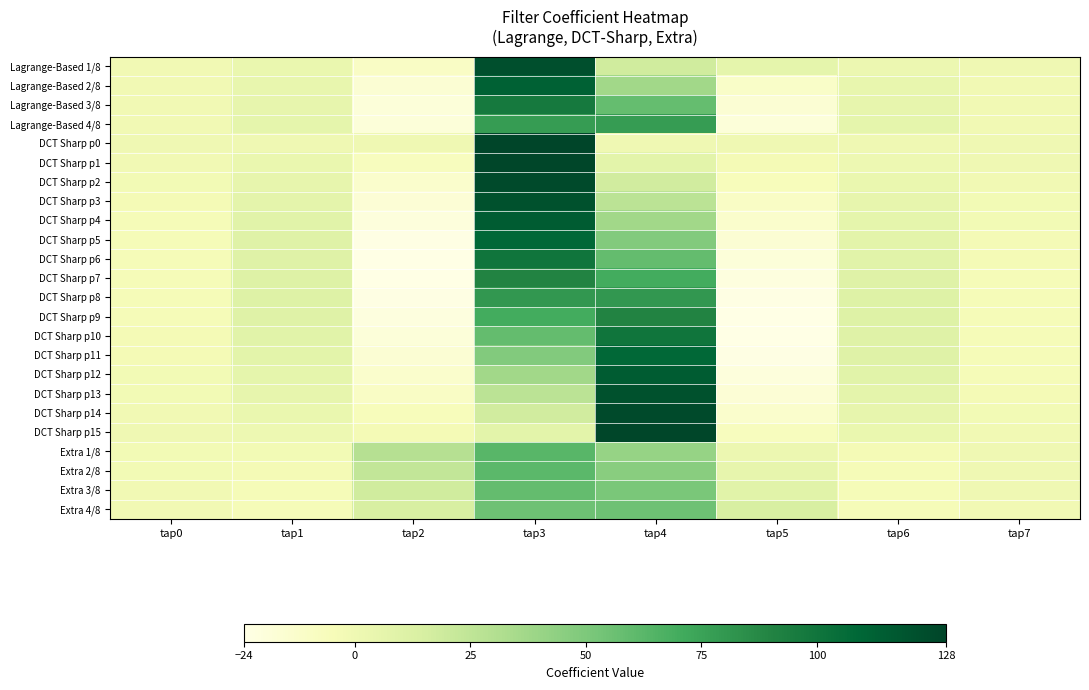

Between tap4 and tap0, which is larger?

tap4